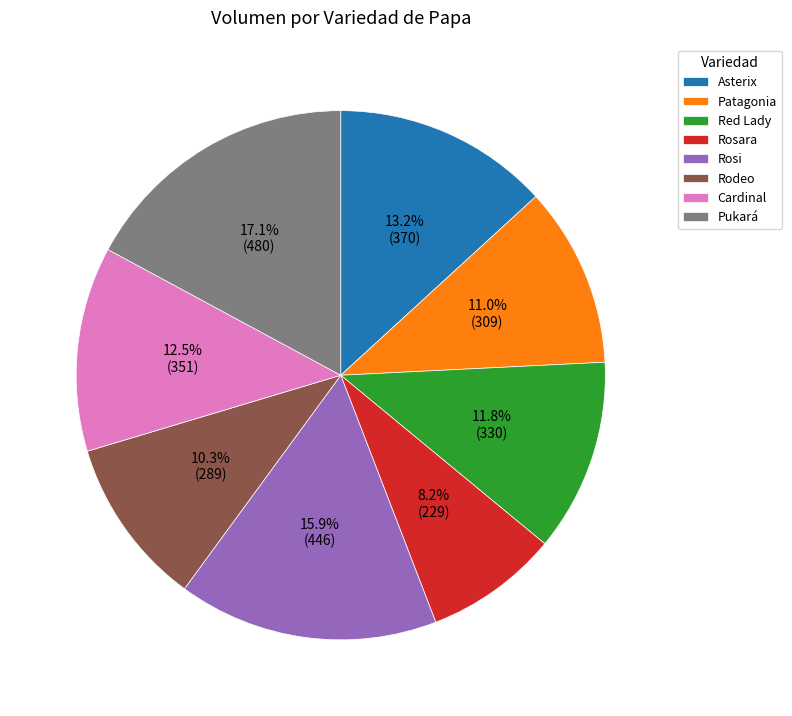

To the nearest percent, what is the combined percentage of Rosi and Pukará?

33%